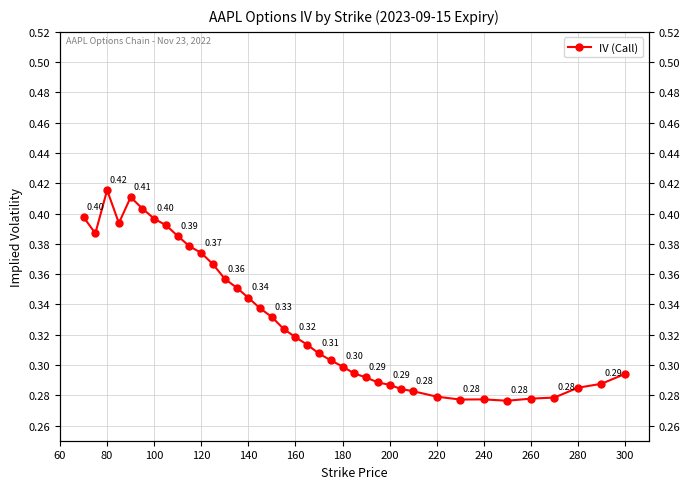

Between 220 and 26, which is larger?

220